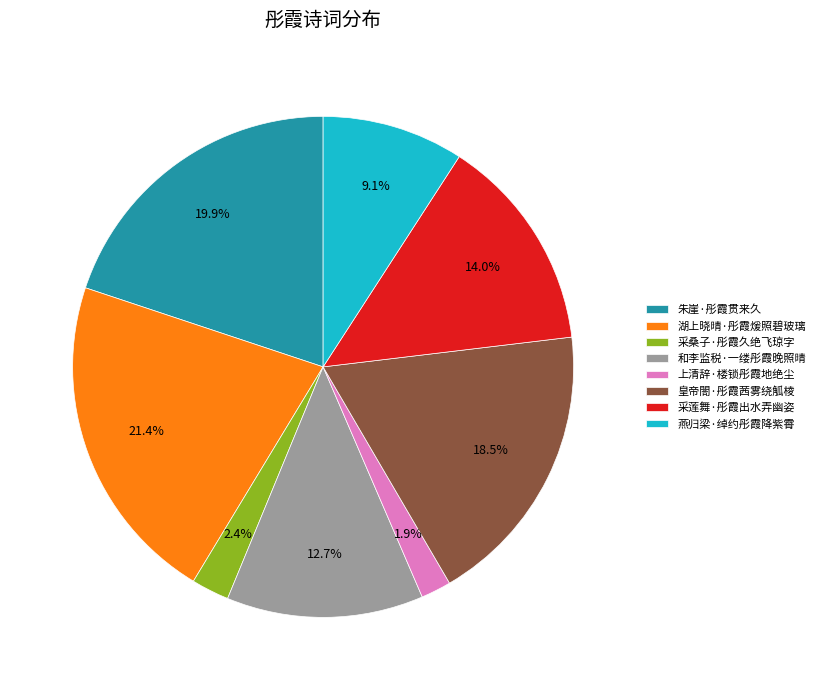

Which category has the biggest portion of the pie?

湖上晓晴·彤霞煖照碧玻璃